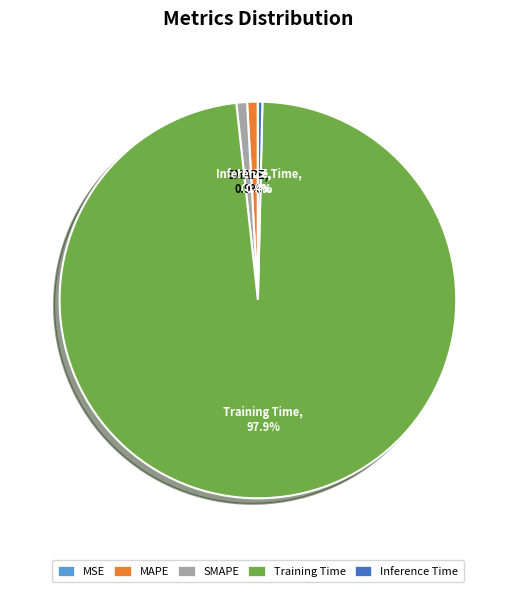

What portion of the pie excludes Inference Time?

99.6%